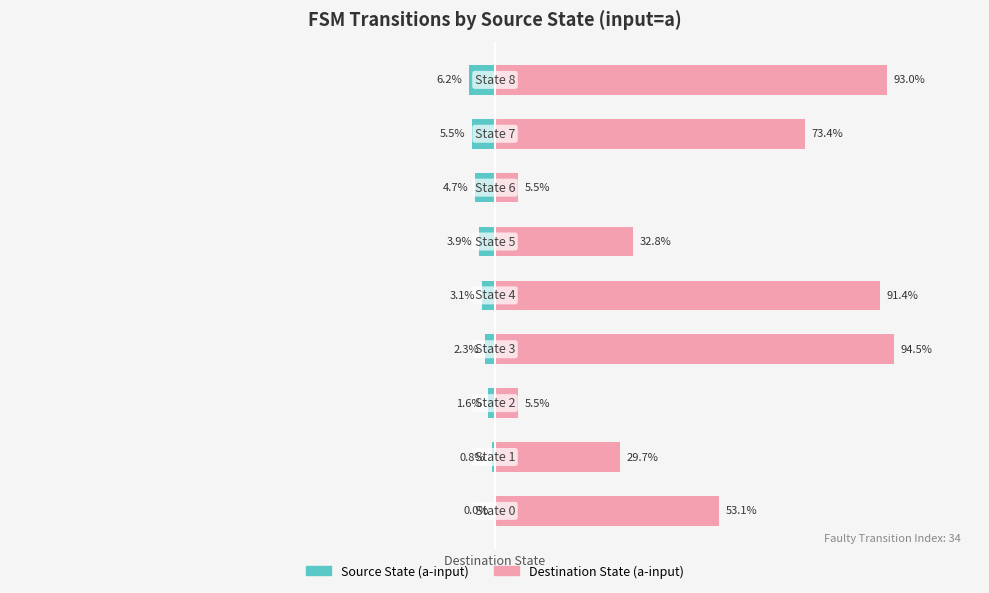

What is the lowest value of the Destination State (a-input) series?

5.5